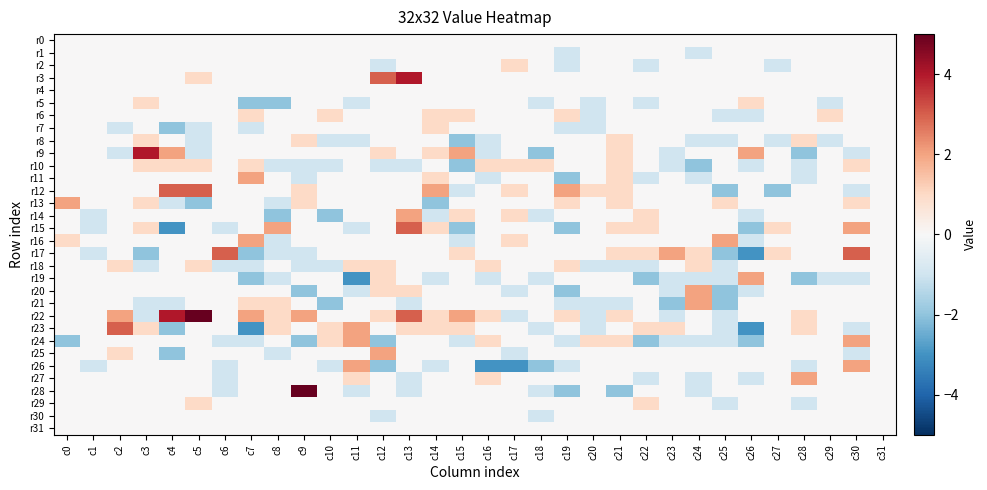

What is the total value across all series at c9?

2